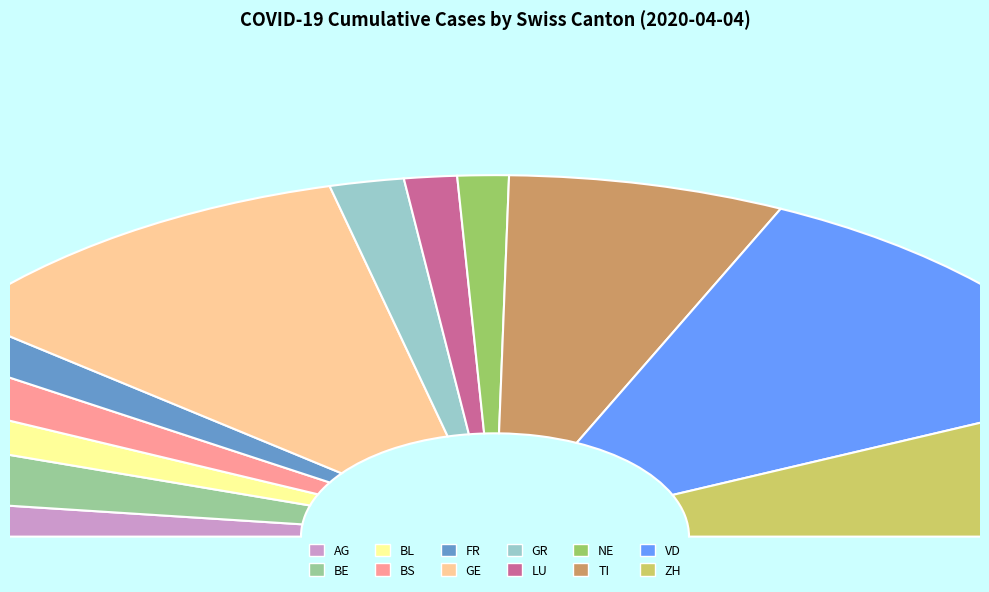

Does any single category account for the majority?

No